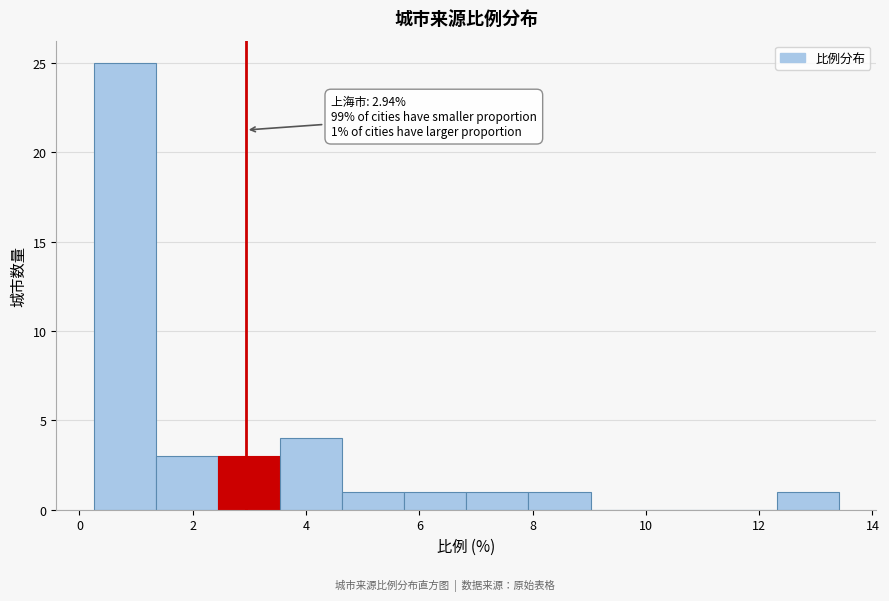

Which range on the x-axis has the tallest bar?

0.2 to 1.4